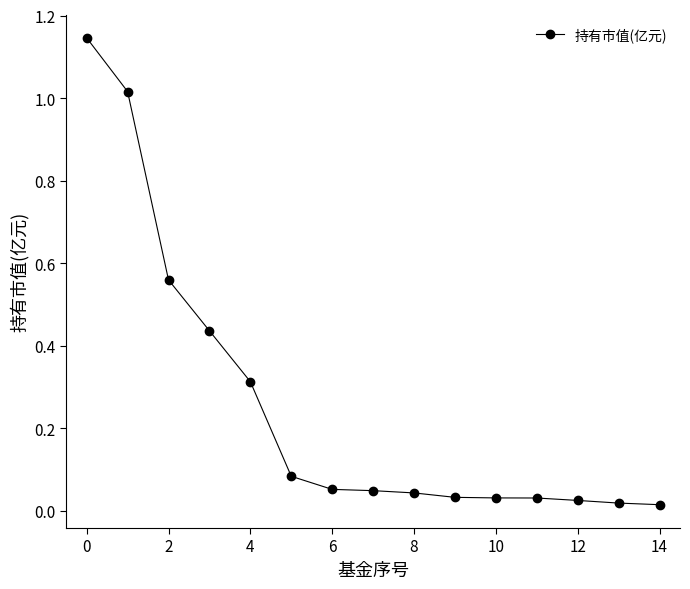

What is the sum of all values?

3.9